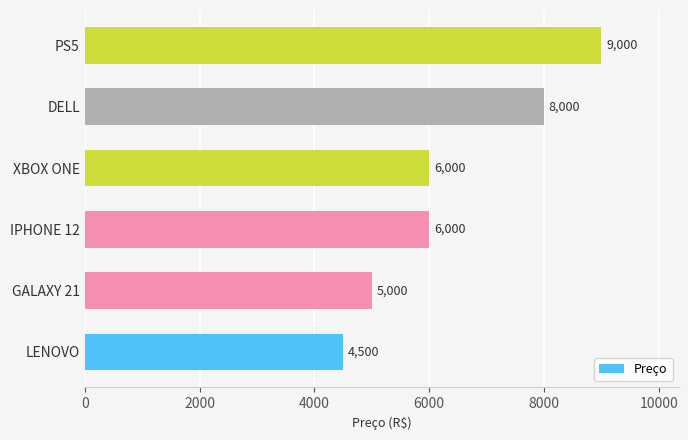

The chart shows a value of 5000 at GALAXY 21. True or false?

True